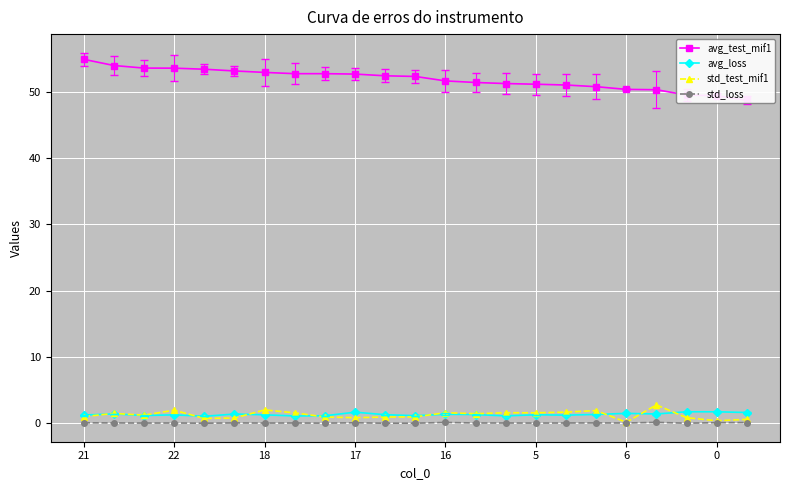

True or false: std_test_mif1 has more than 1 points higher than both neighbors.

True